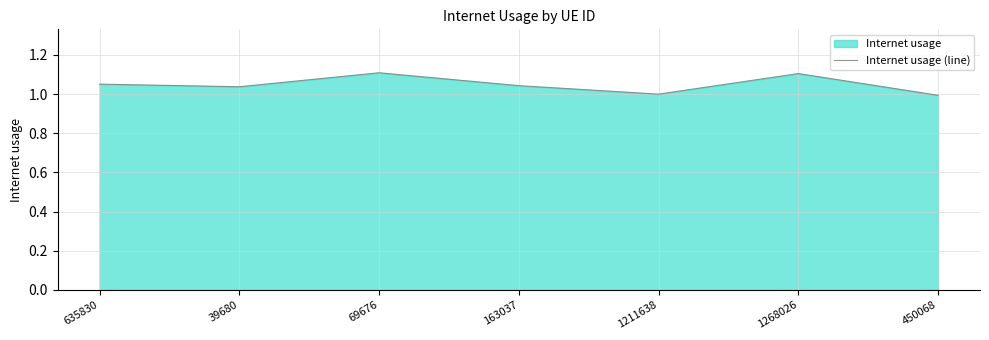

What is the label of the 1st point from the left?

635830